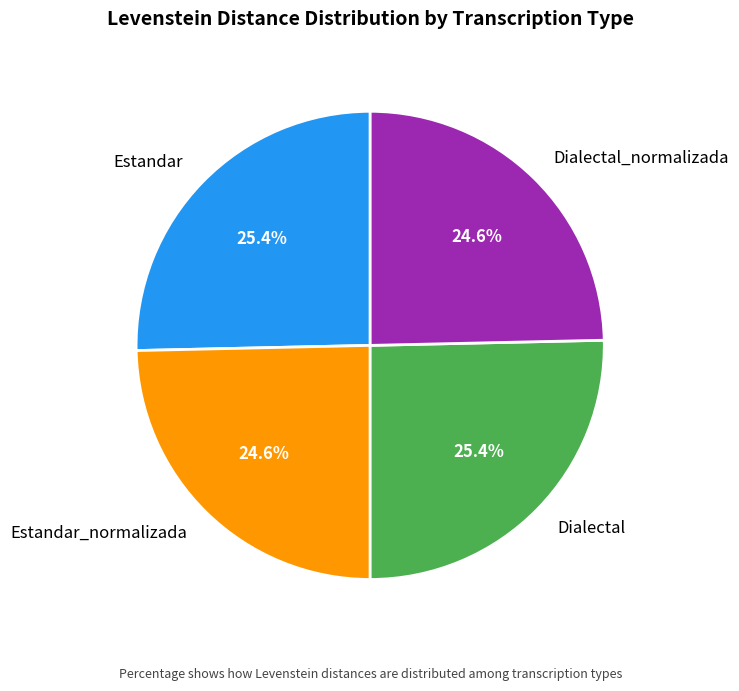

The Estandar_normalizada slice represents 25% of the pie. True or false?

True